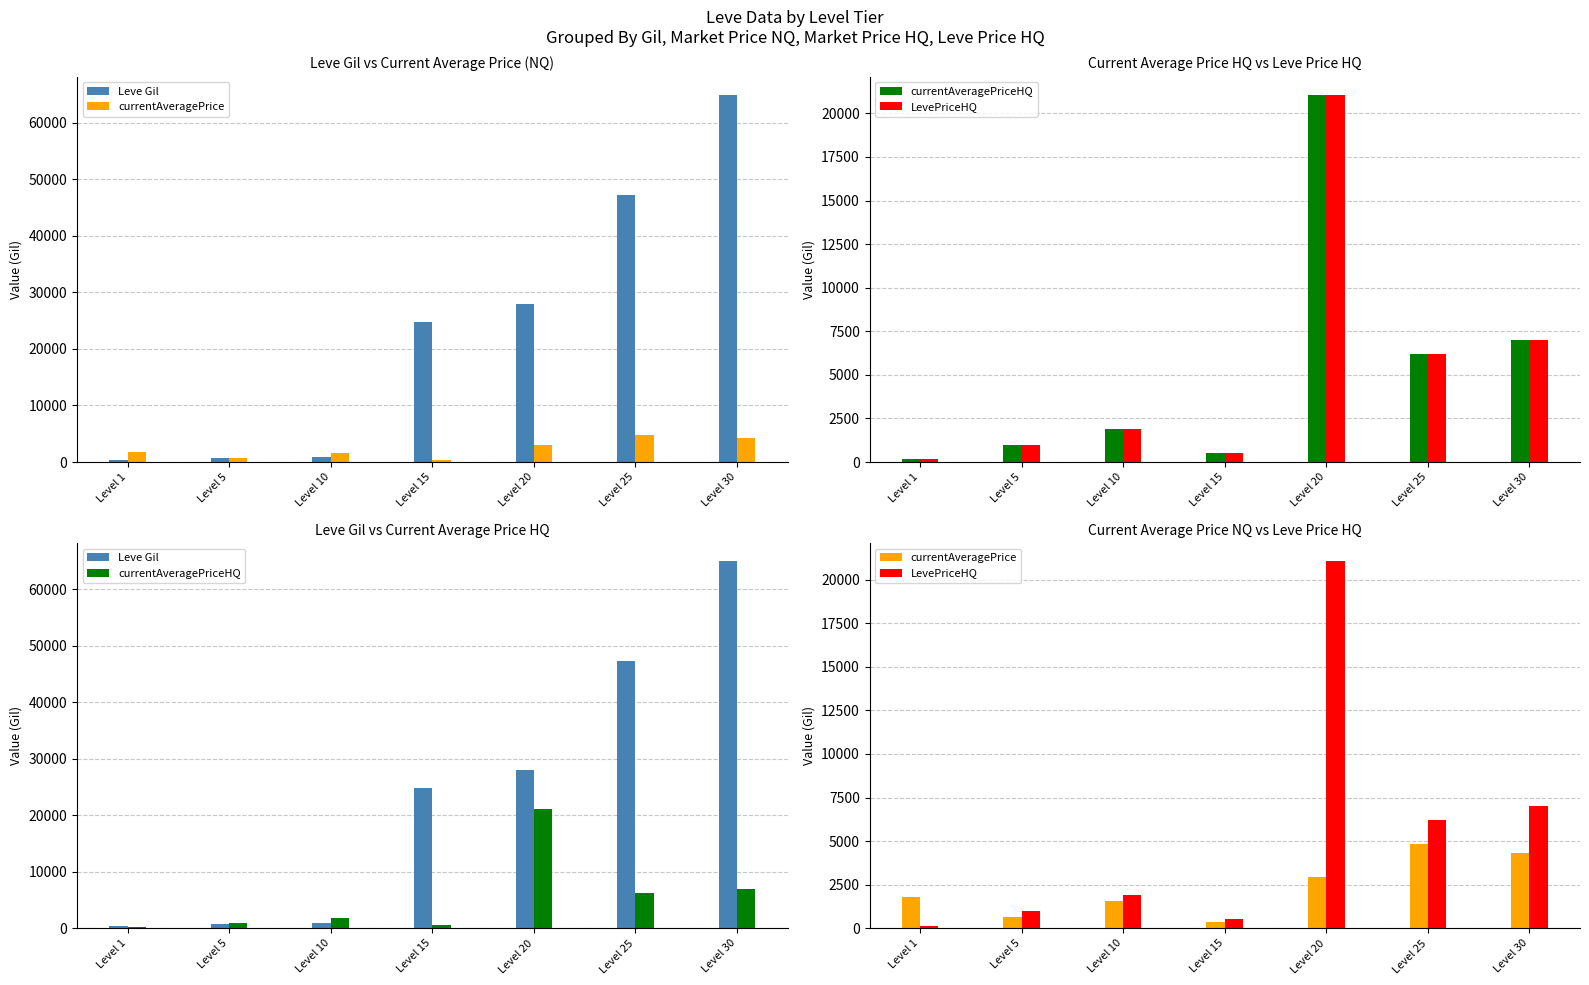

How many values in the currentAveragePrice series exceed 1820?

3